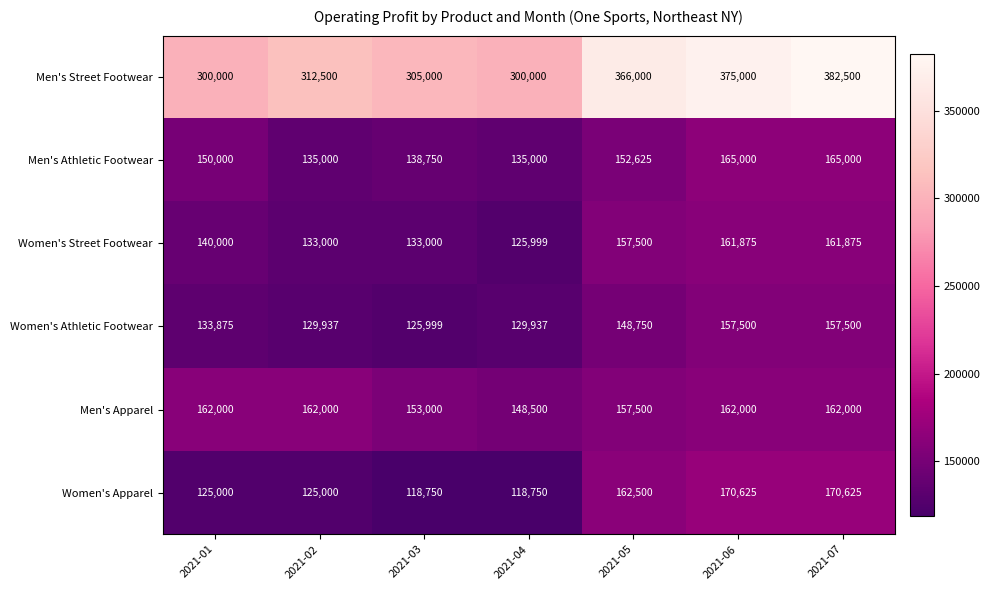

What is the approximate value of Men's Athletic Footwear at 2021-07?

165000